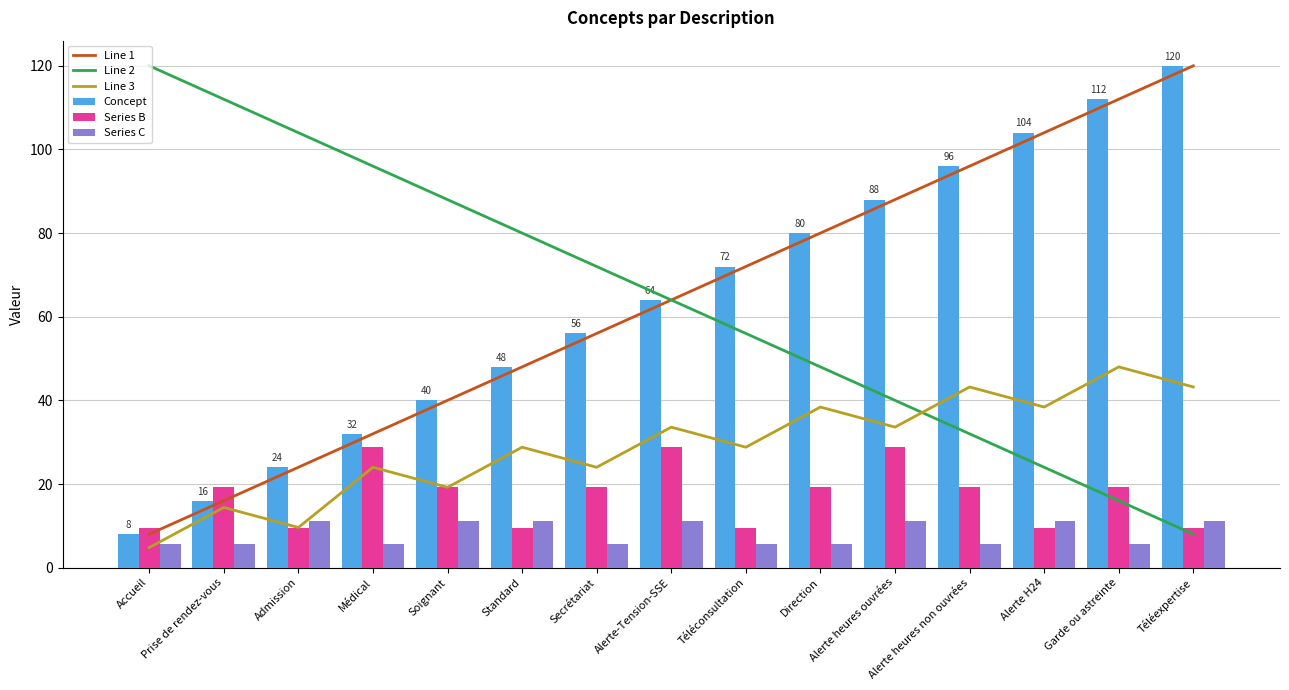

Which series has the largest total across all categories?

Line 1